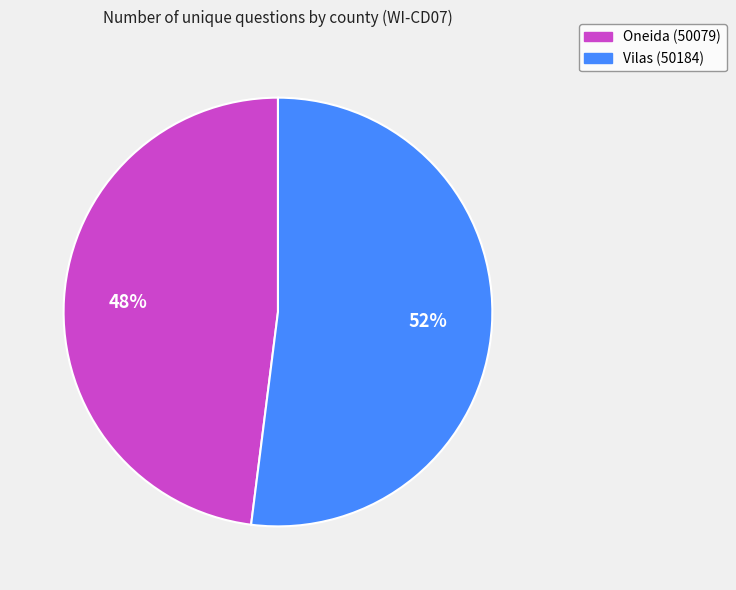

To the nearest percent, what percentage of the pie is Vilas (50184)?

52%